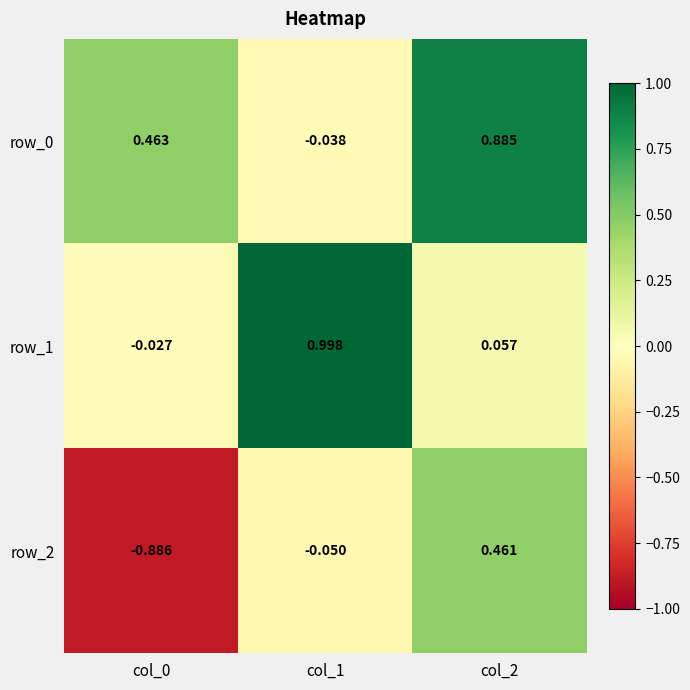

What is the maximum value shown in the chart?

1.0